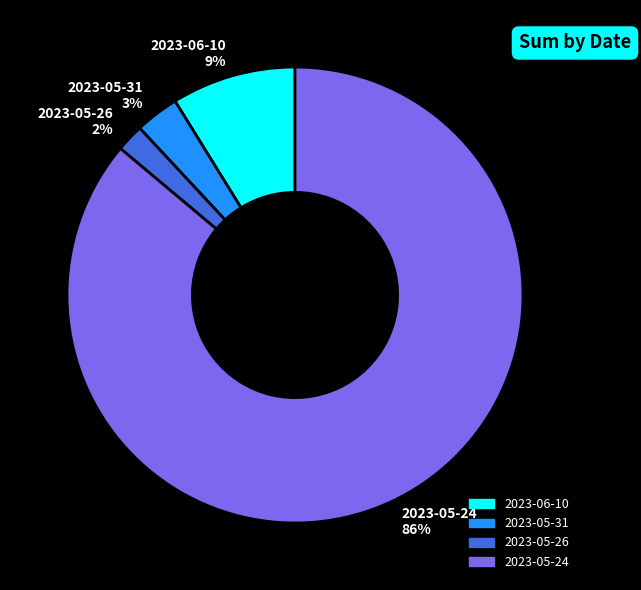

How many segments does this pie chart have?

4